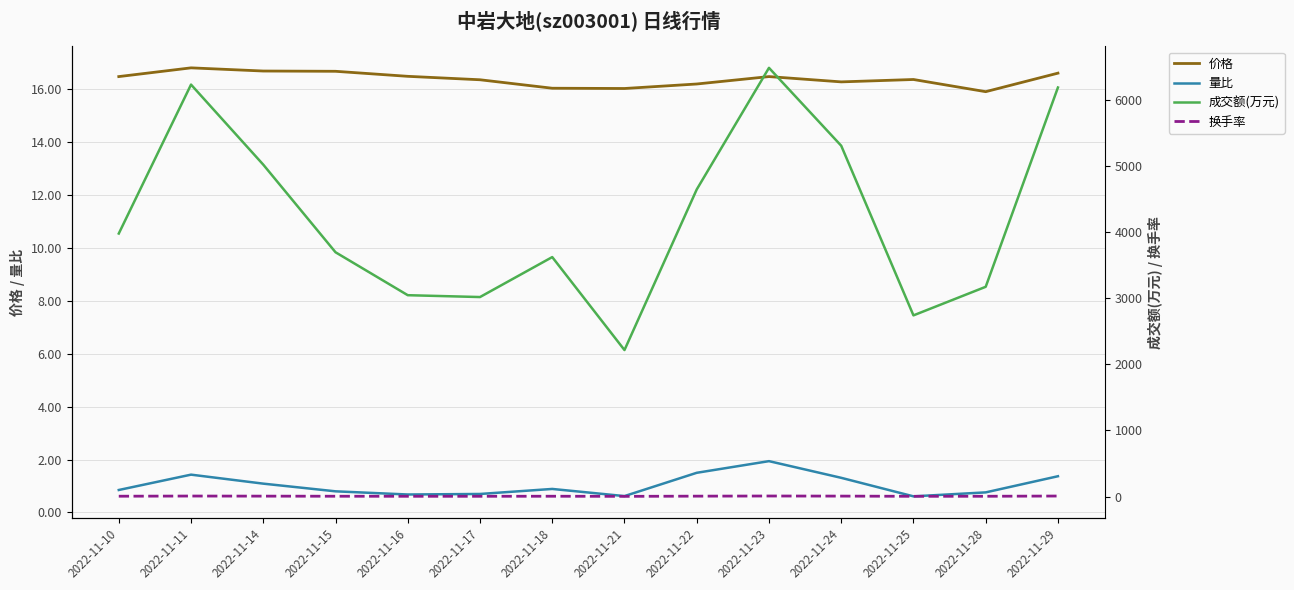

Rank the series at 2022-11-28 from lowest to highest value.

量比, 换手率, 价格, 成交额(万元)